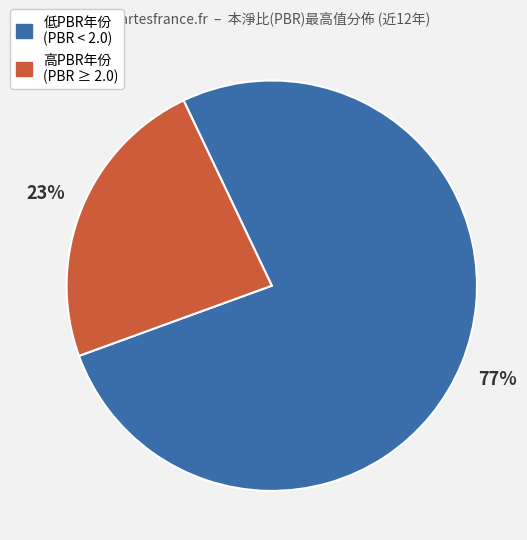

To the nearest percent, what is the average slice percentage?

50%